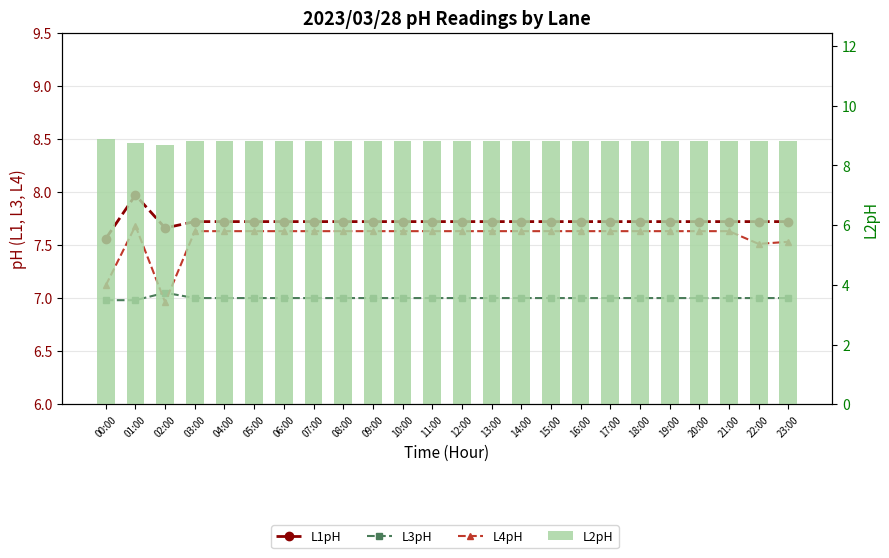

Where is L3pH nearest to the value 7?

03:00